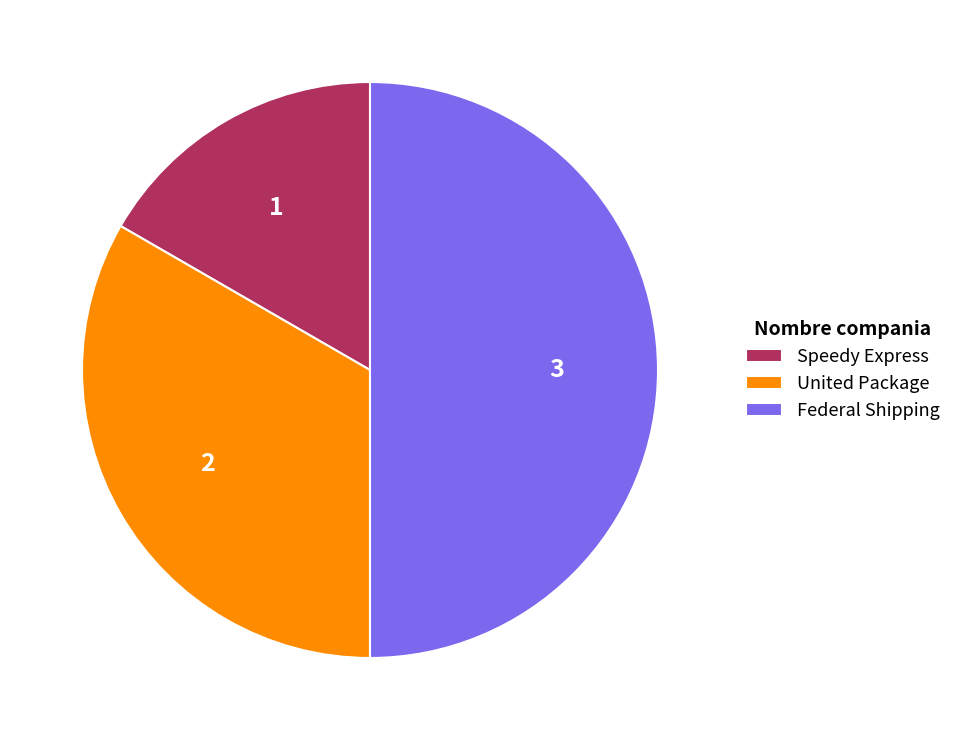

Is the sum of Federal Shipping and Speedy Express greater than half?

Yes